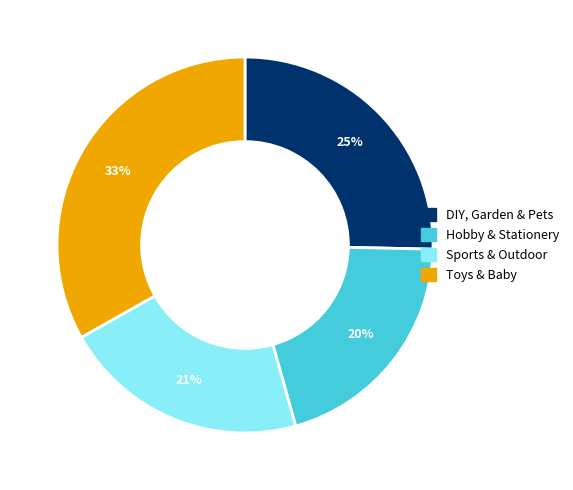

The DIY, Garden & Pets slice represents 25% of the pie. True or false?

True